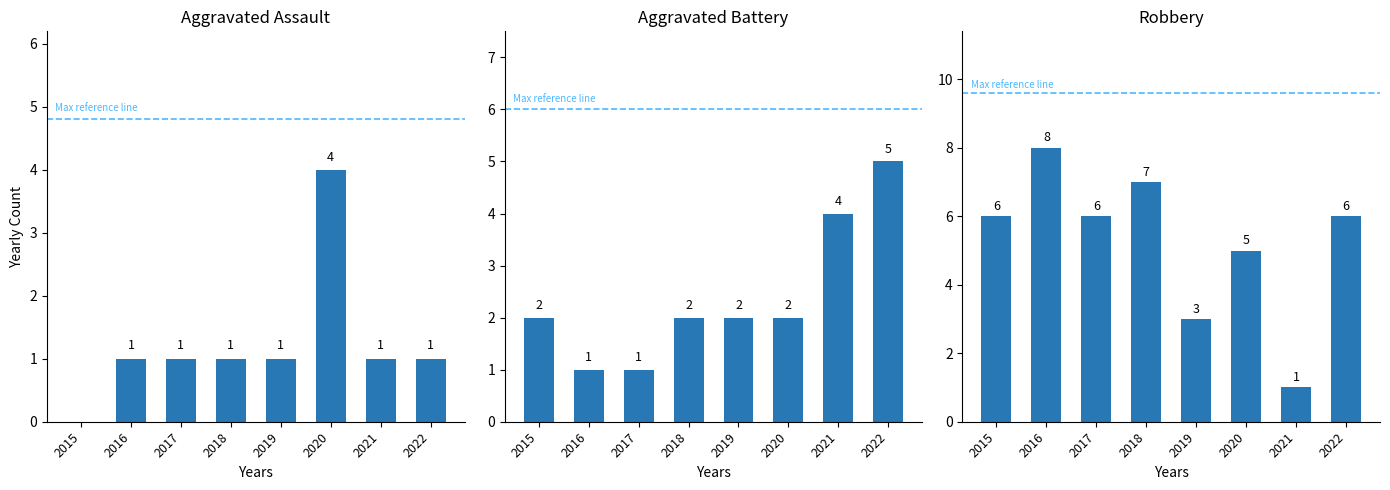

At which label does Aggravated Battery first exceed 2?

2021